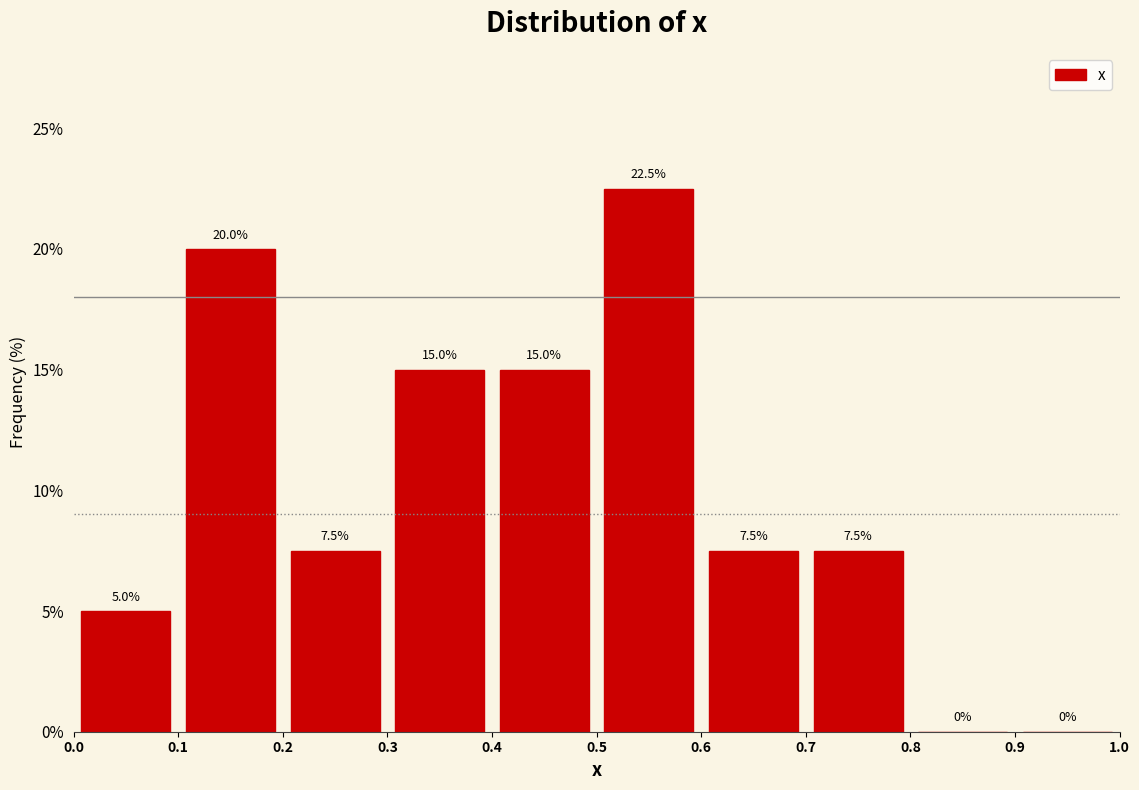

What is the height of the bar covering 0.3 to 0.4 on the x-axis?

15.0